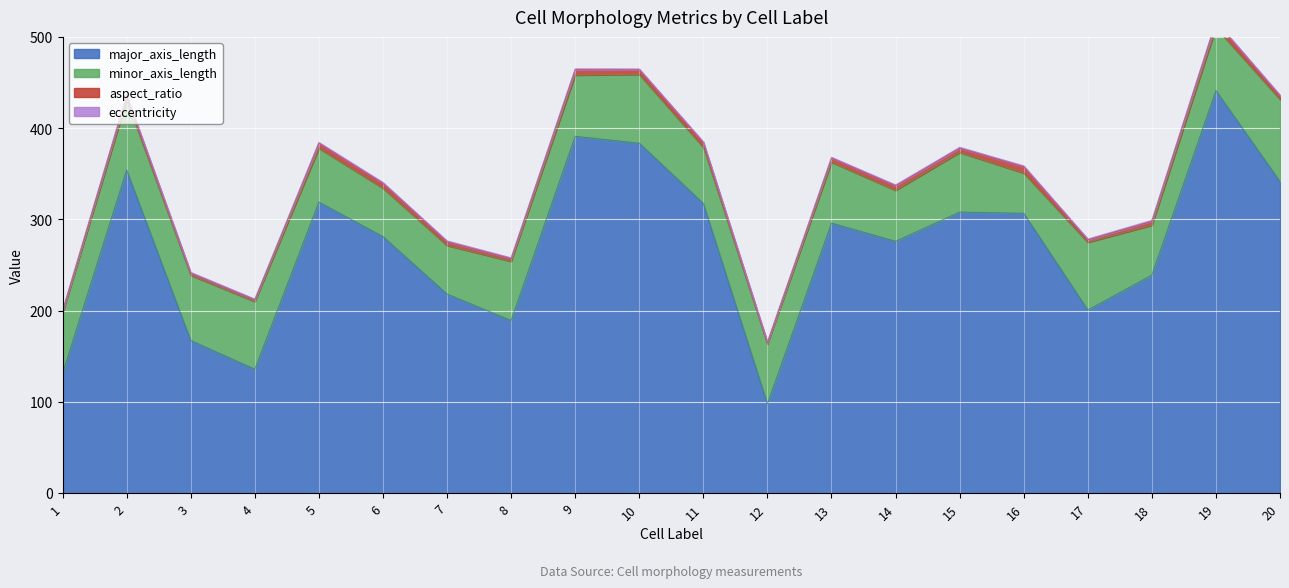

True or false: eccentricity and aspect_ratio cross at least once.

False